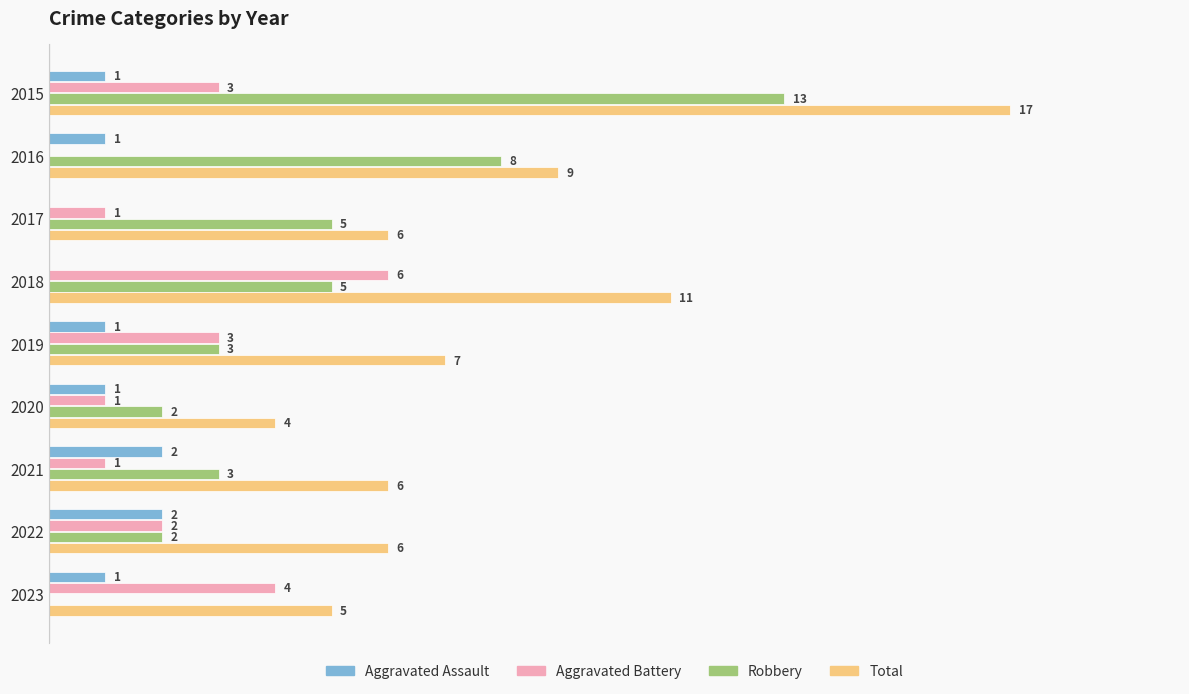

Is the value of Aggravated Assault at 2016 greater than the value of Robbery at 2023?

Yes